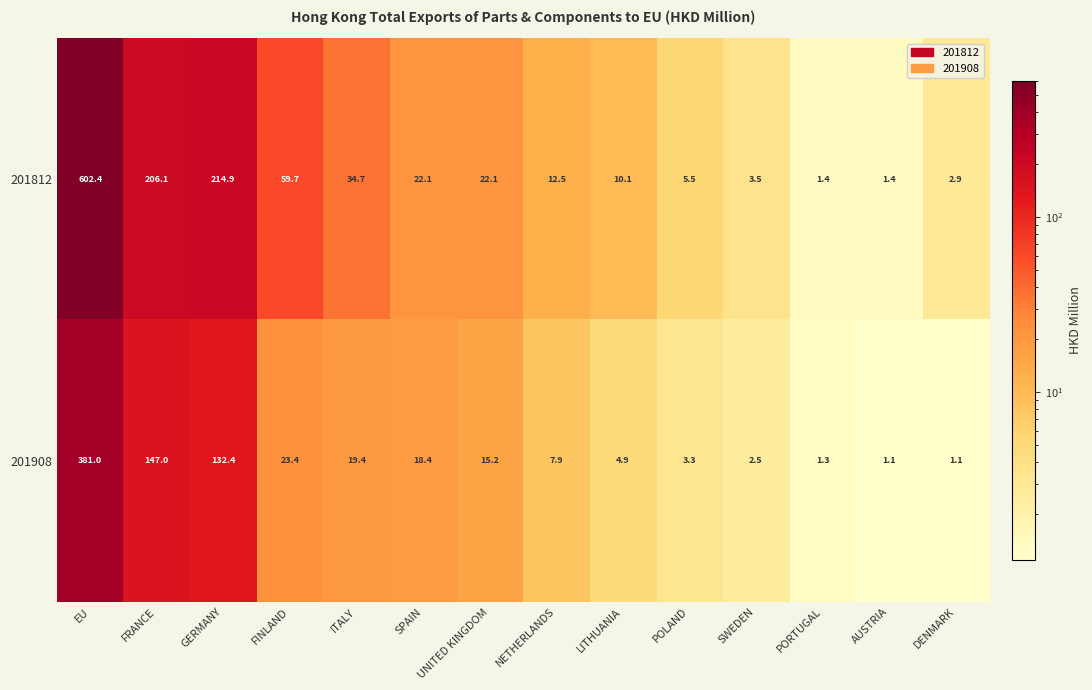

At which label is 201812 closest to 301?

GERMANY